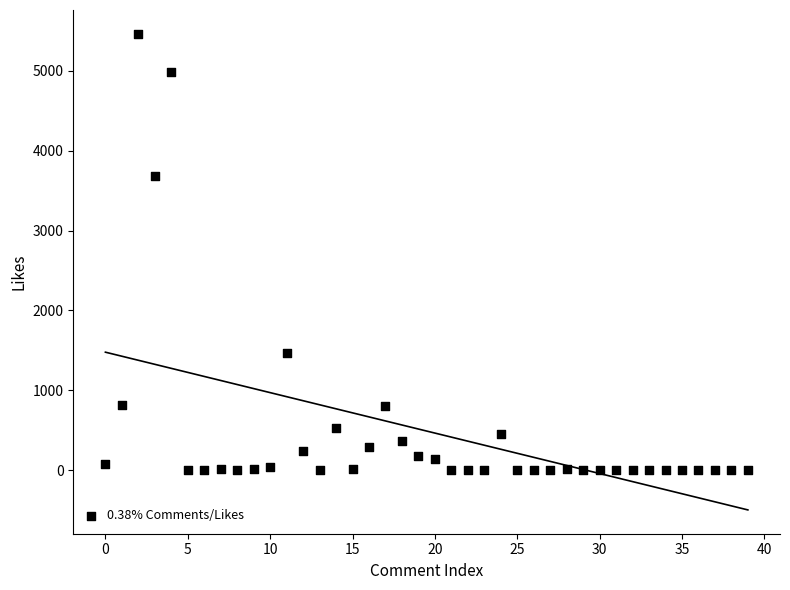

What is the range of Y values (max minus min)?

5461